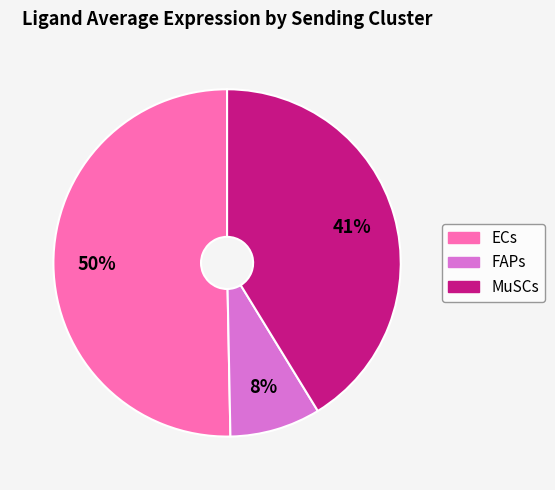

Count the number of slices in the pie.

3